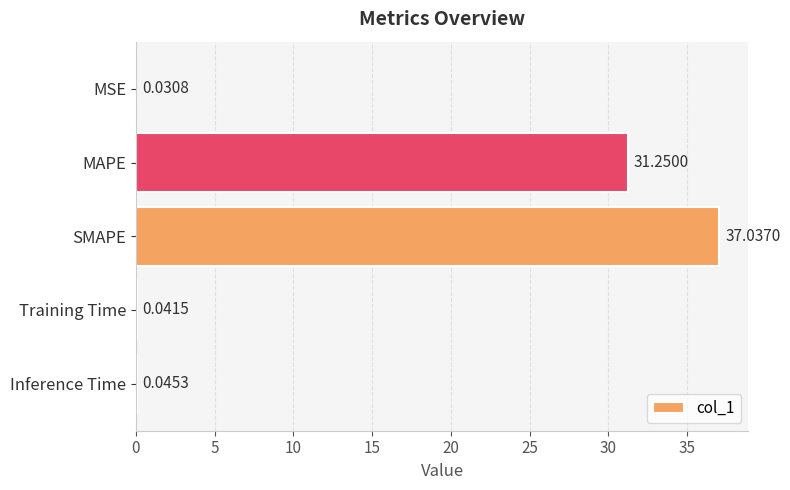

Where is the data nearest to the value 18?

MAPE